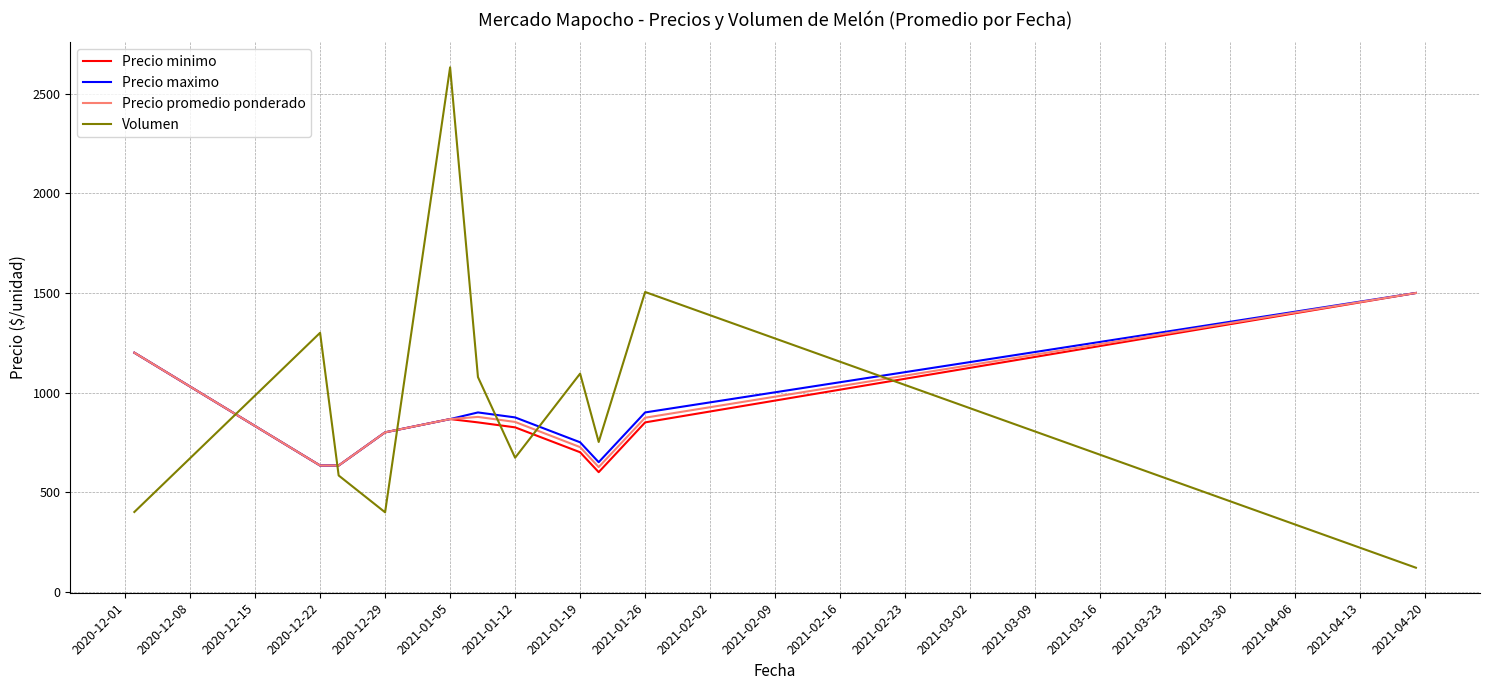

What is the greatest value displayed?

2633.3